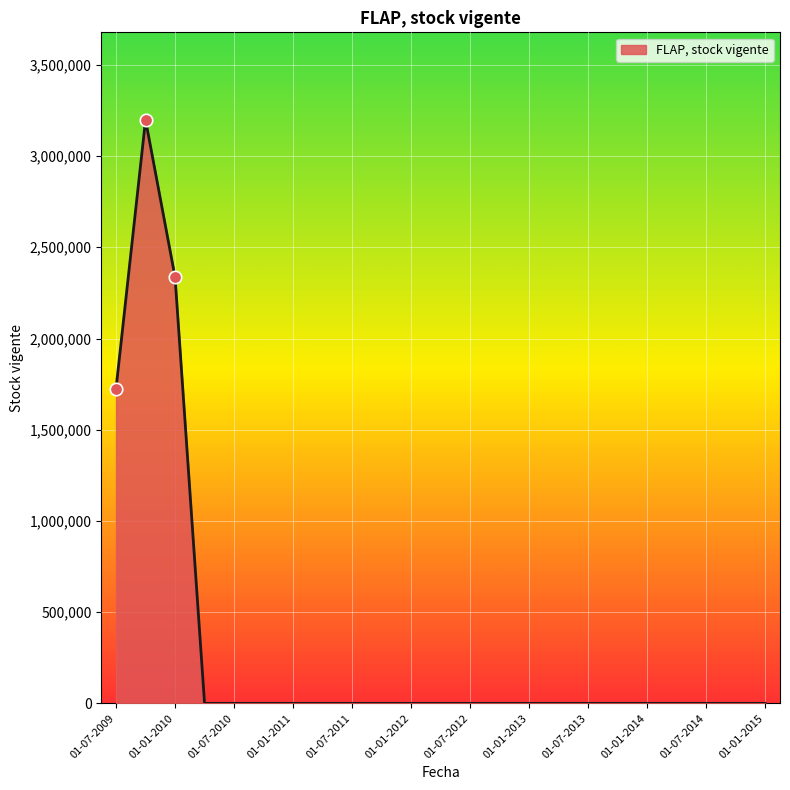

What is the difference between the maximum and minimum values?

3198606